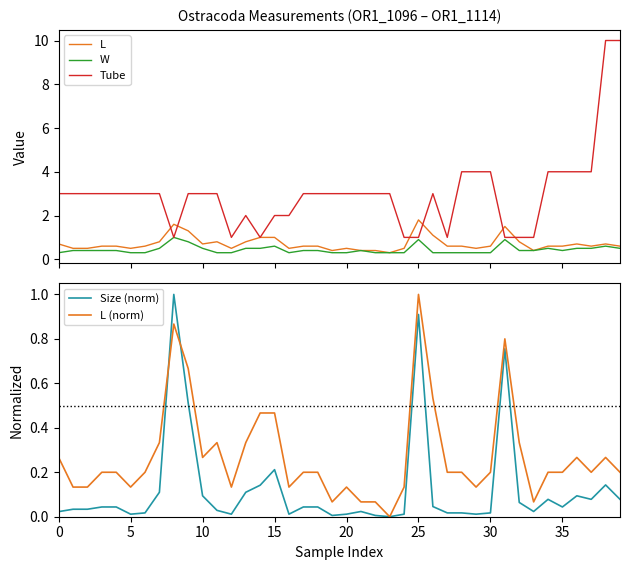

What is the sum of the W values at 22 and 36?

0.8